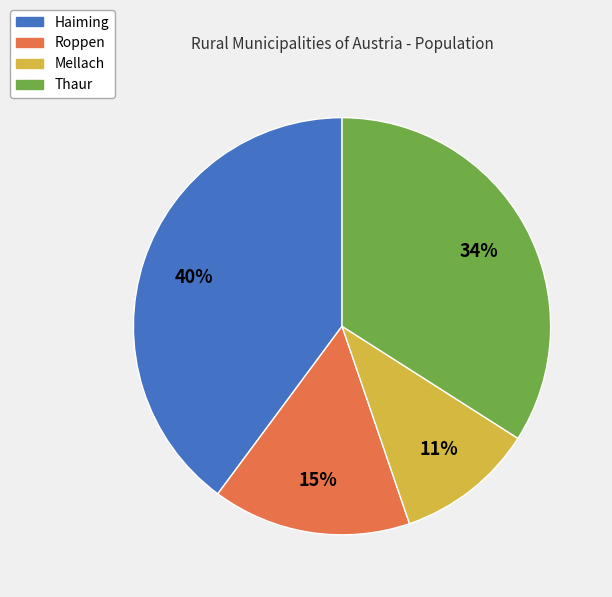

What is the ratio of the value at Mellach to the value at Haiming?

0.3